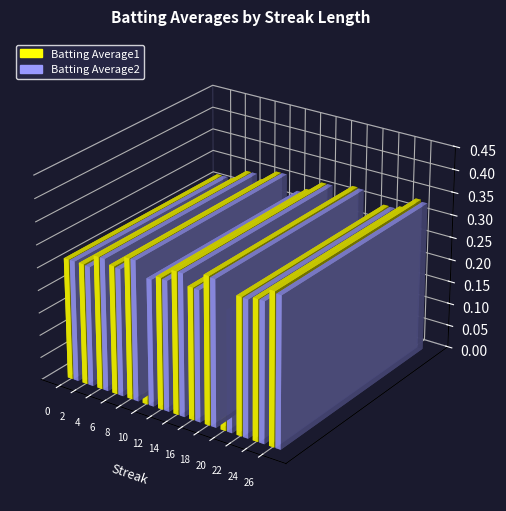

Is it true that Batting Average2 equals 0.5 at 14?

False